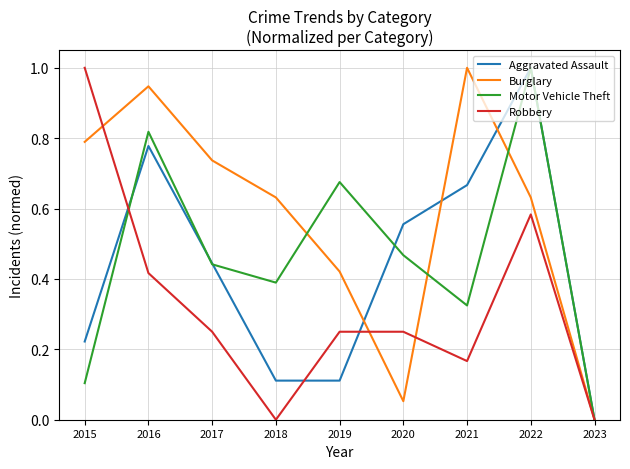

Is this an area chart (filled region under the line)?

No